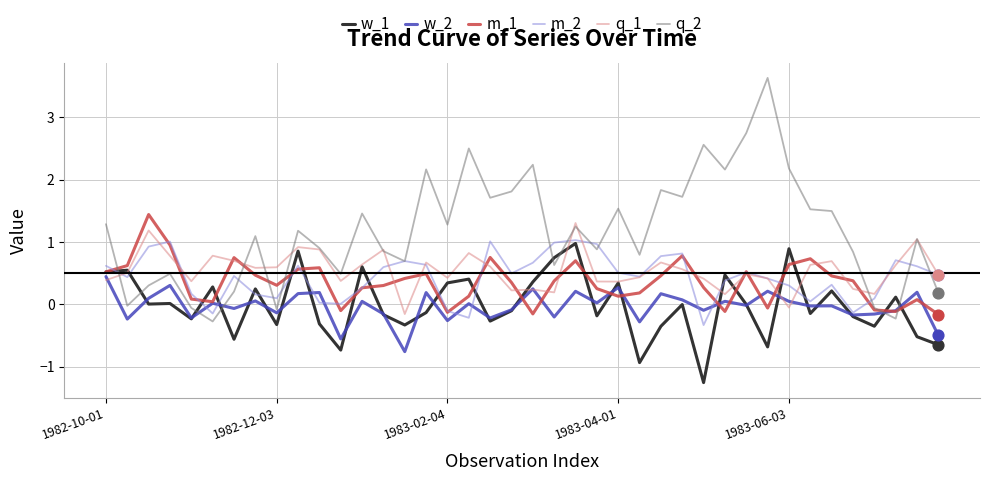

Which series has the widest spread of values?

q_2